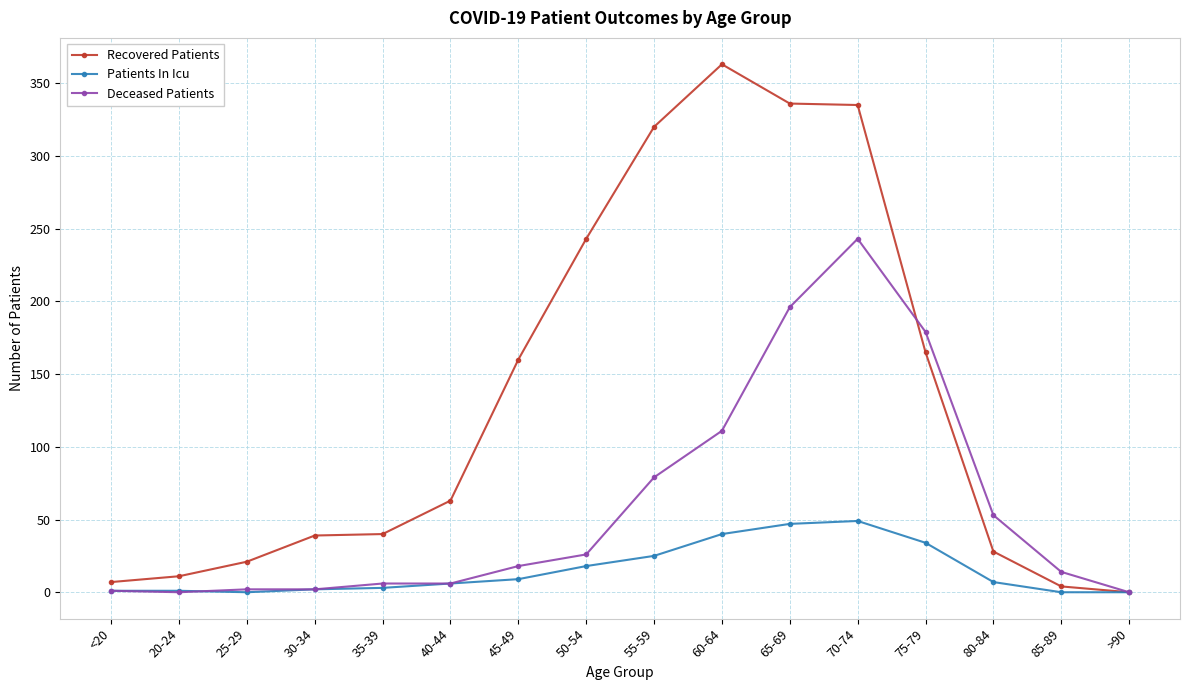

What is the value of the Recovered Patients point at the 1st from the left?

7